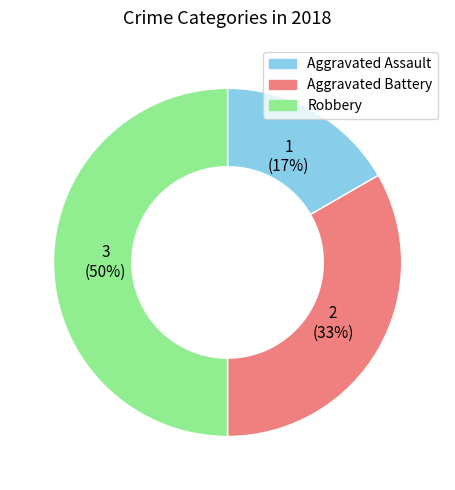

What percentage is the Aggravated Battery slice, to the nearest percent?

33%